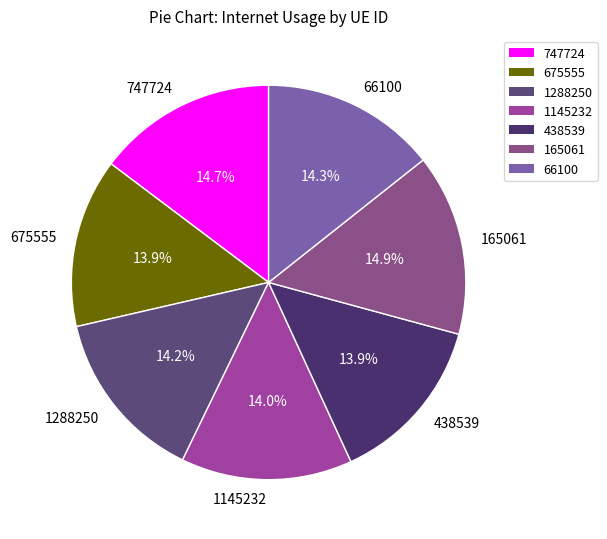

The 165061 slice represents 15% of the pie. True or false?

True